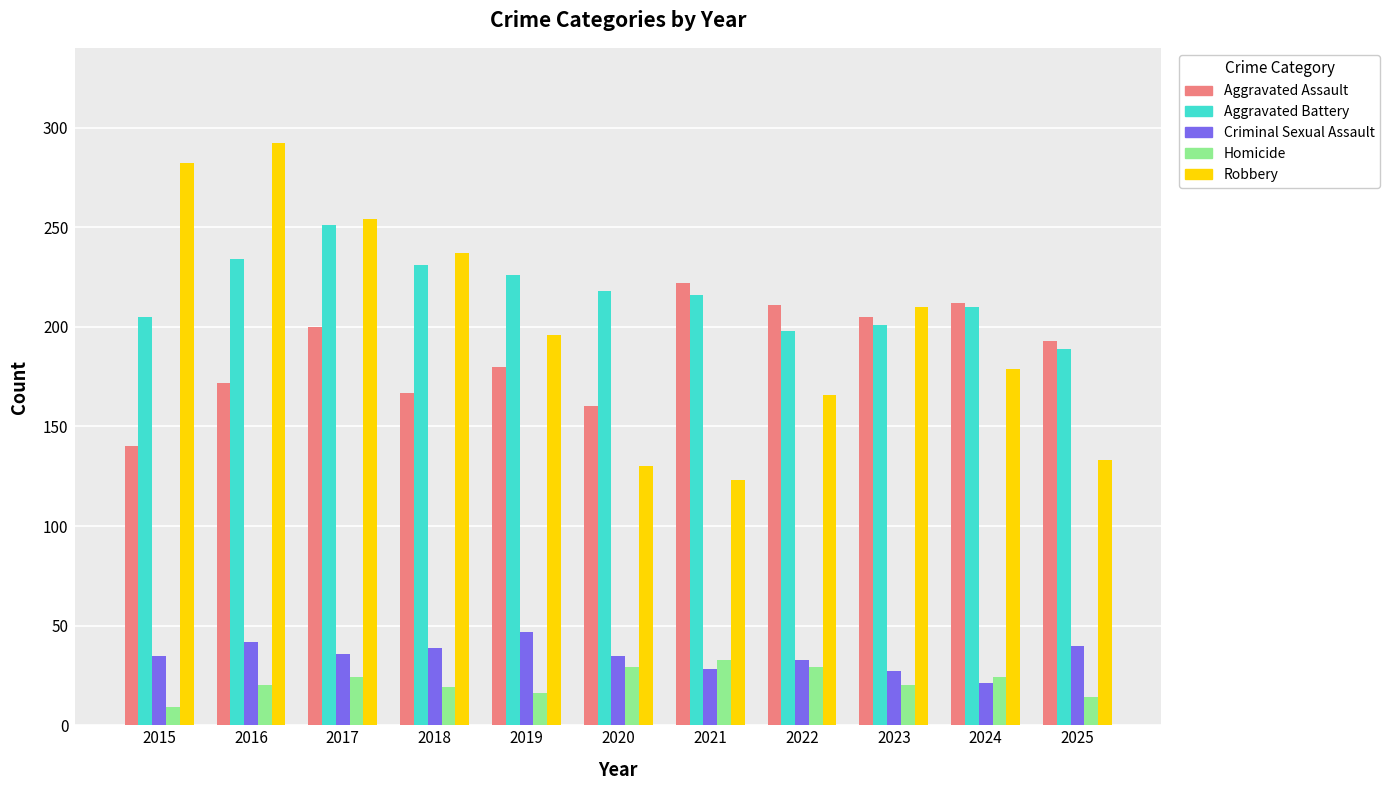

How many distinct data groups are displayed?

5